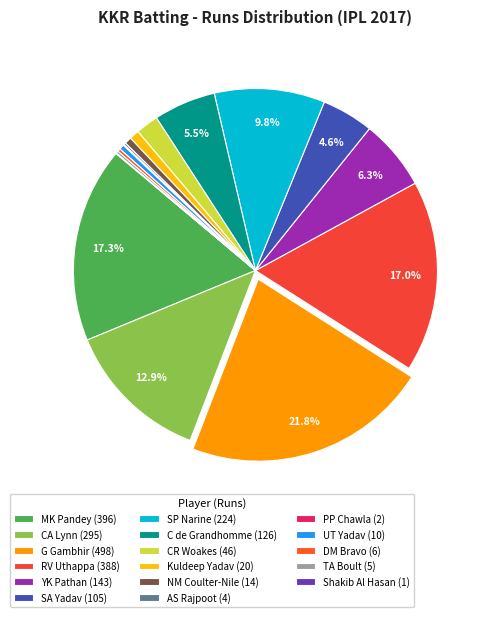

What percentage is the SP Narine slice, to the nearest percent?

10%